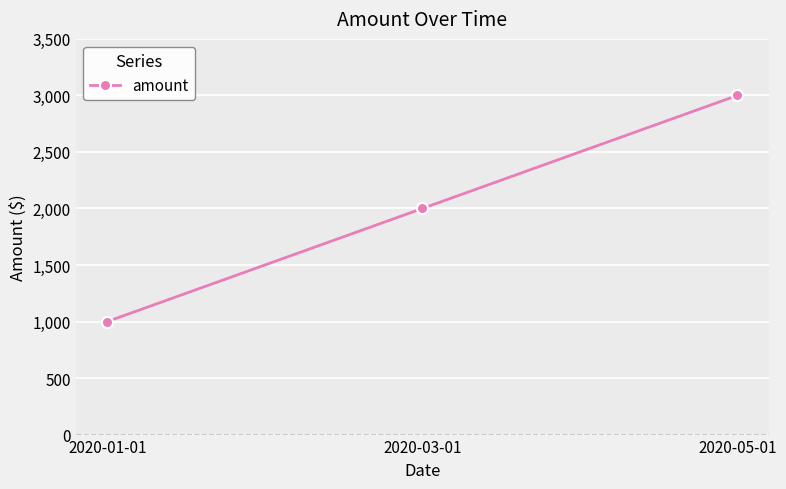

Which label corresponds to the largest value in the chart?

2020-05-01